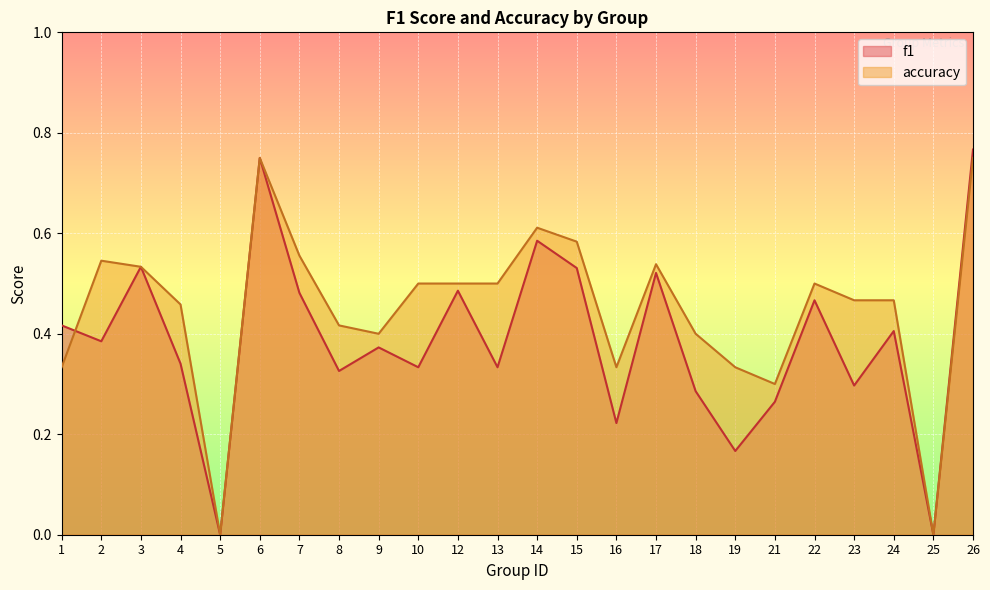

Reading right to left, what are all the values shown in this chart?

f1: 0.8	0.0	0.4	0.3	0.5	0.3	0.2	0.3	0.5	0.2	0.5	0.6	0.3	0.5	0.3	0.4	0.3	0.5	0.8	0.0	0.3	0.5	0.4	0.4
accuracy: 0.8	0.0	0.5	0.5	0.5	0.3	0.3	0.4	0.5	0.3	0.6	0.6	0.5	0.5	0.5	0.4	0.4	0.6	0.8	0.0	0.5	0.5	0.5	0.3